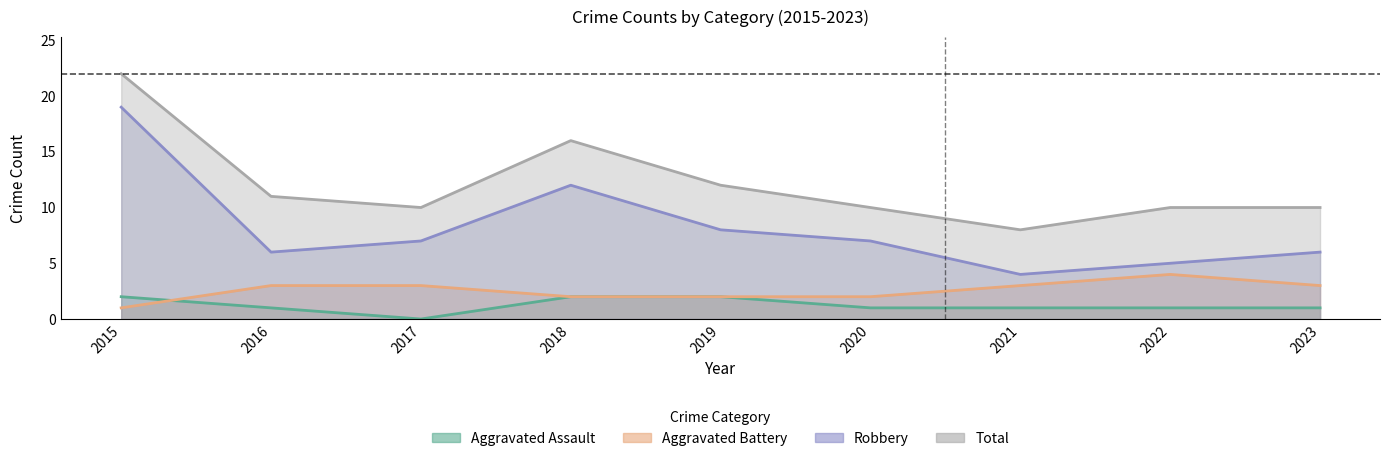

Rank the series at 2018 from highest to lowest value.

Total, Robbery, Aggravated Assault, Aggravated Battery